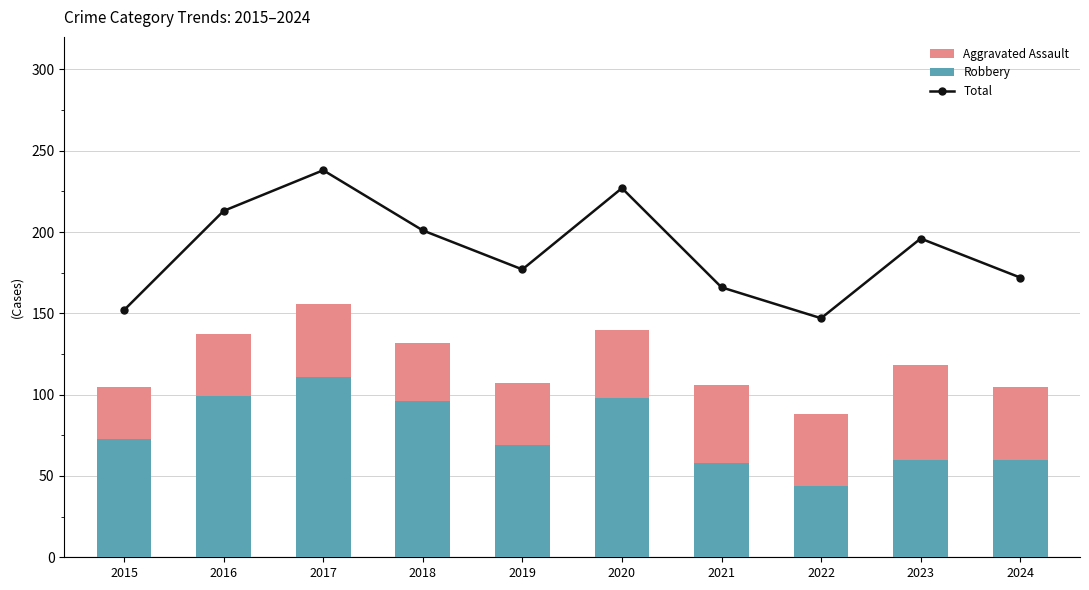

What is the sum of the Aggravated Assault values at 2023 and 2022?

102